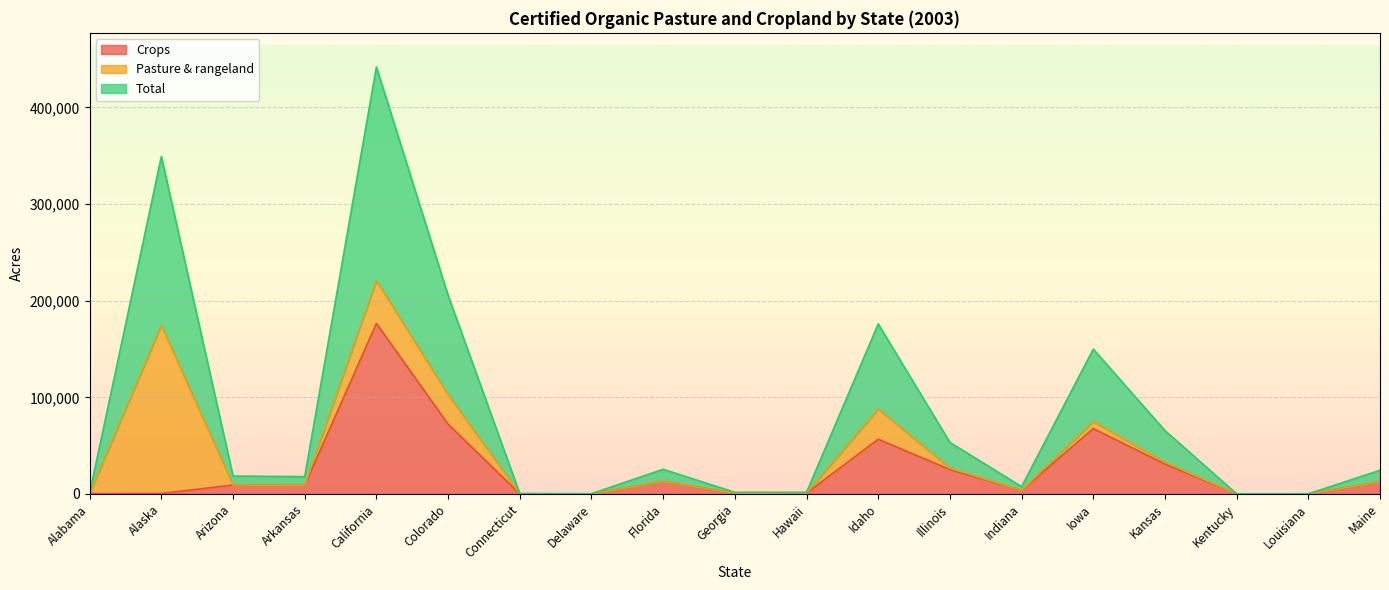

What is the highest value of the Crops series?

176507.4